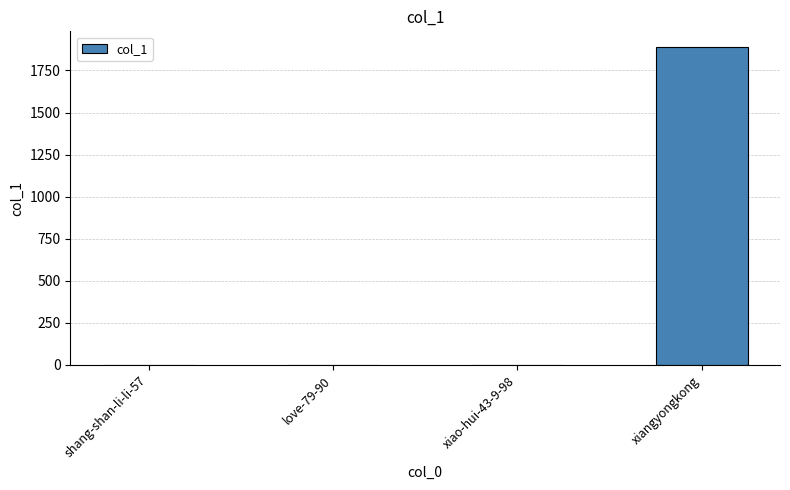

What is the maximum value shown in the chart?

1888